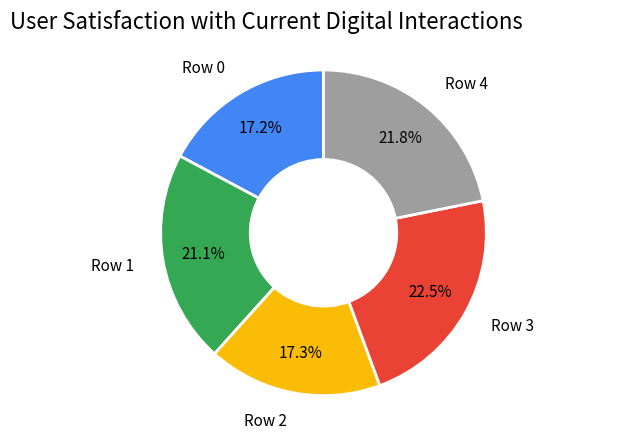

Is there any slice that represents more than half of the pie?

No